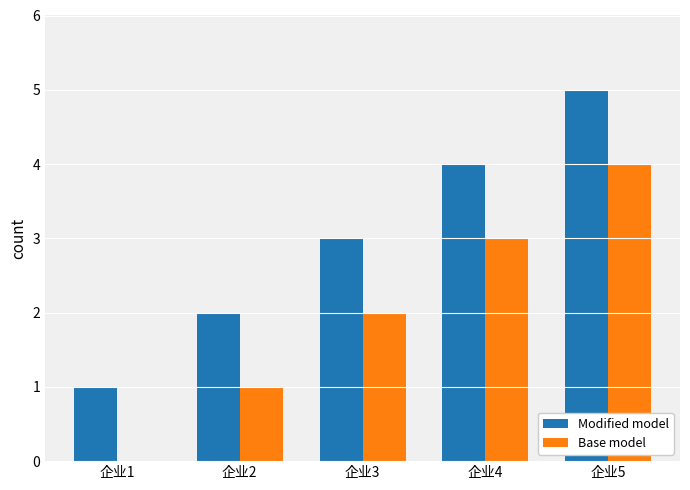

What is the difference between the Modified model values at 企业3 and 企业2?

1